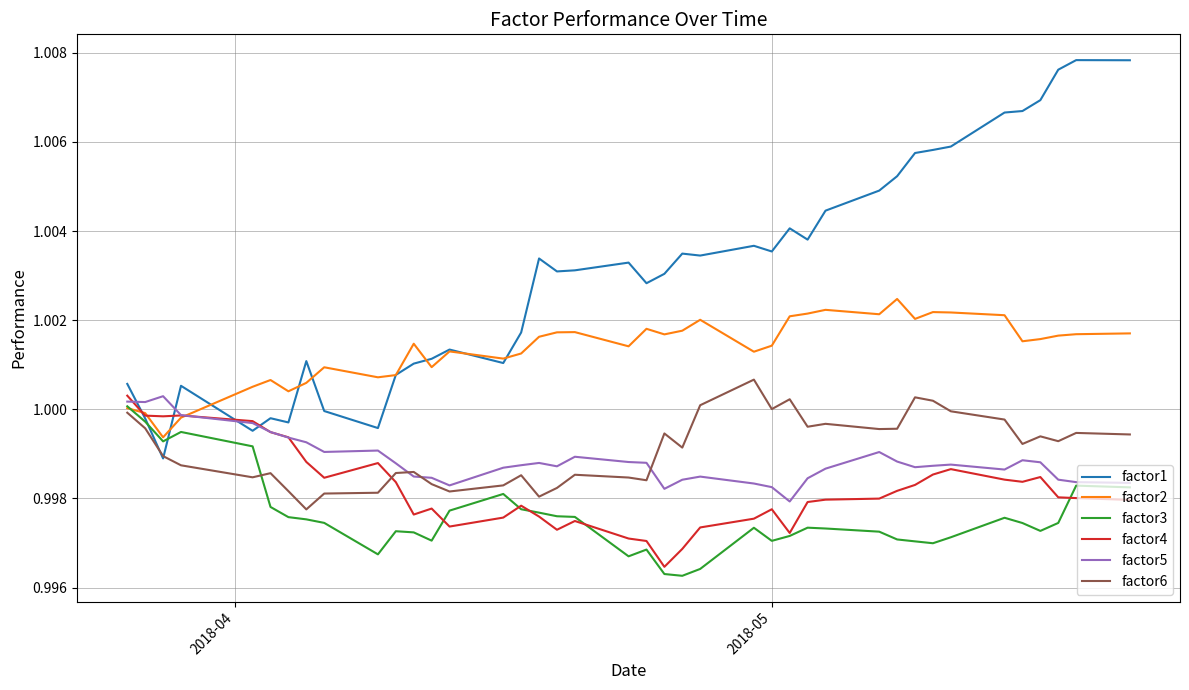

What are all the series names shown in the legend?

factor1, factor2, factor3, factor4, factor5, factor6